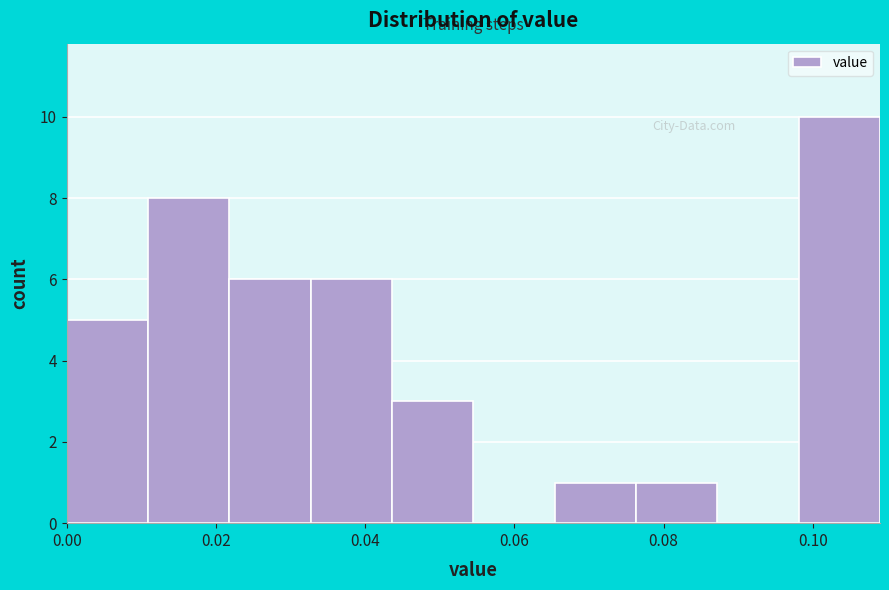

How tall is the bar that spans 0.022 to 0.032 on the x-axis? Neither the bar edges nor the heights are printed on the chart, so give them approximately, as read against the axes.

6